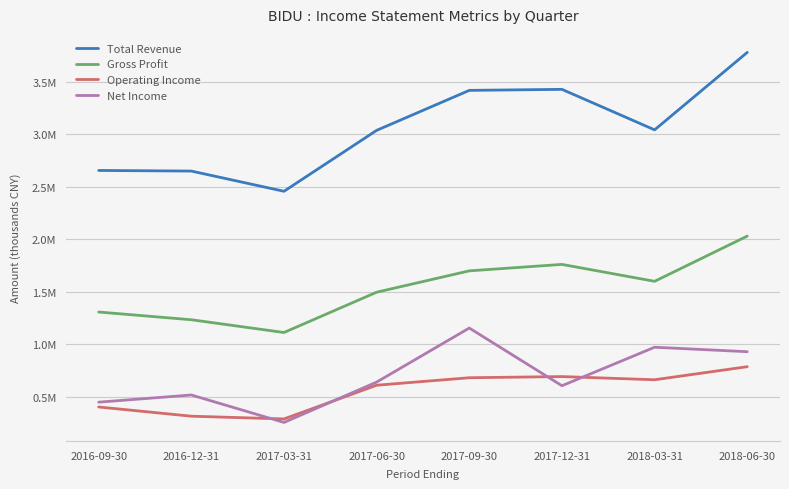

True or false: Gross Profit has more than 1 points higher than both neighbors.

False